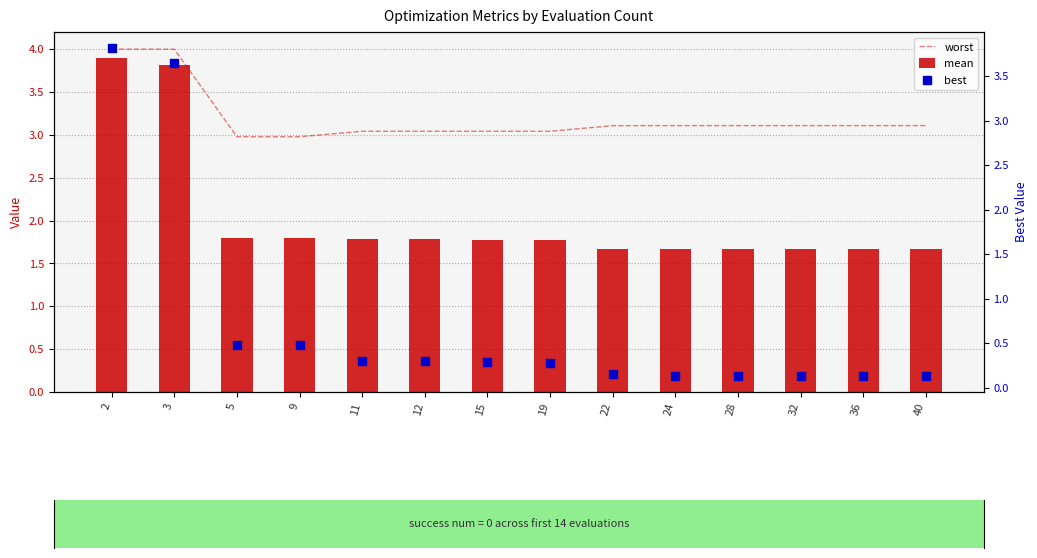

What are all the series names shown in the legend?

worst, mean, best